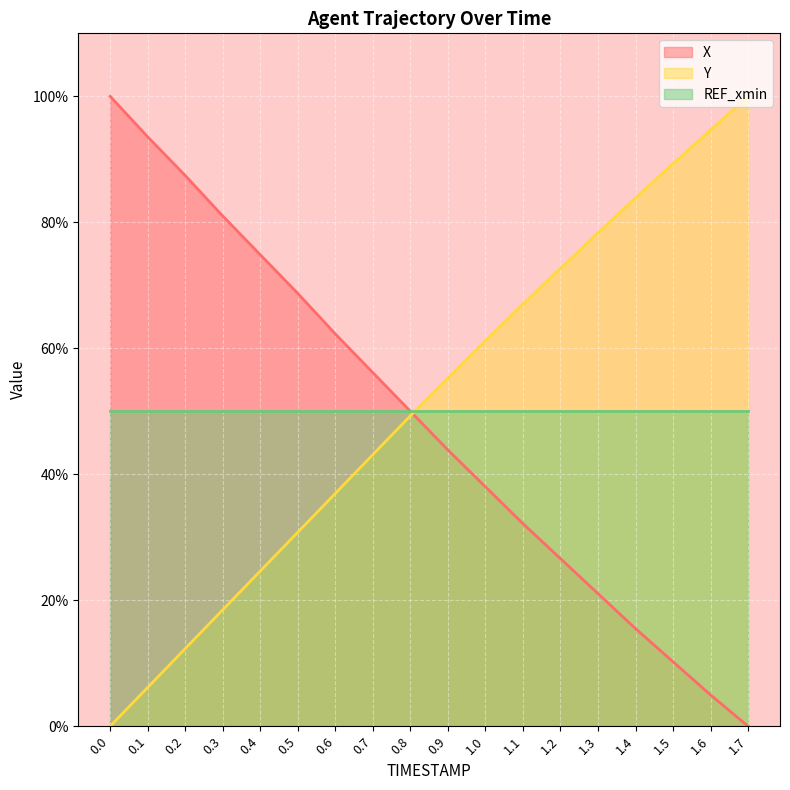

What is the sum of all REF_xmin_line values?

900.0